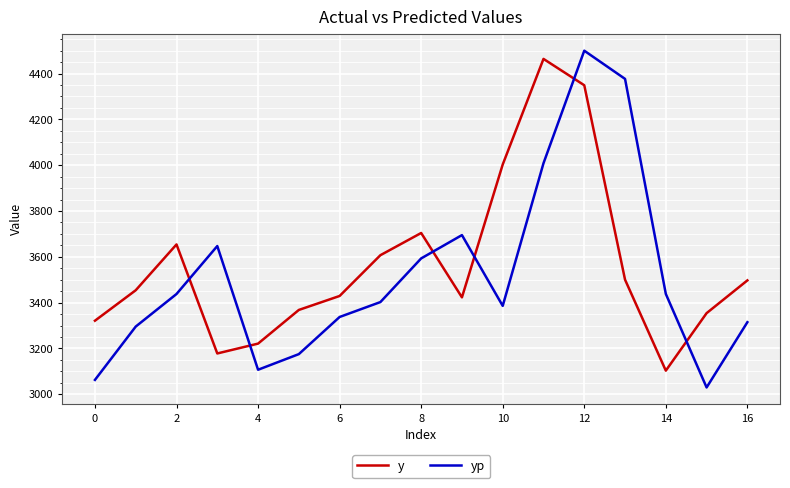

Which series has the largest range (max minus min)?

yp